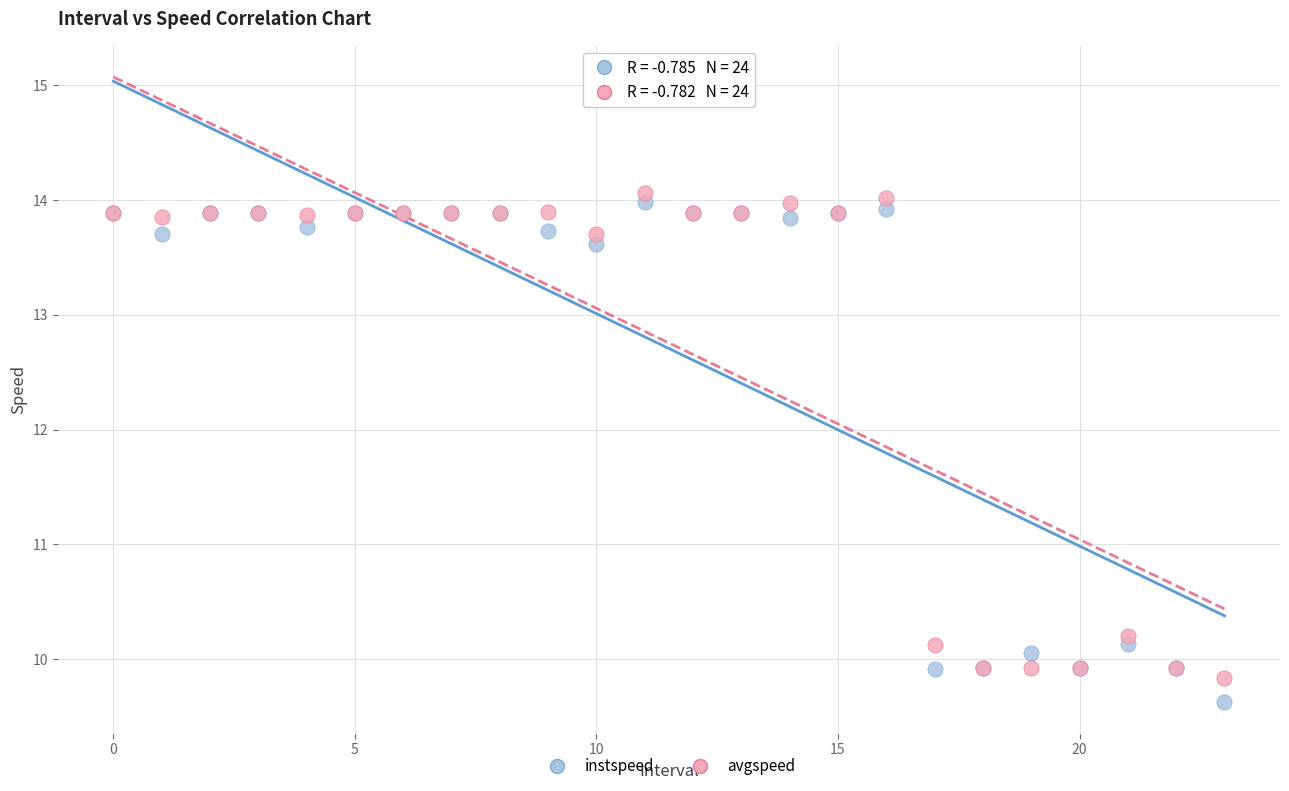

In the instspeed series, what Y value is closest to 11?

10.1